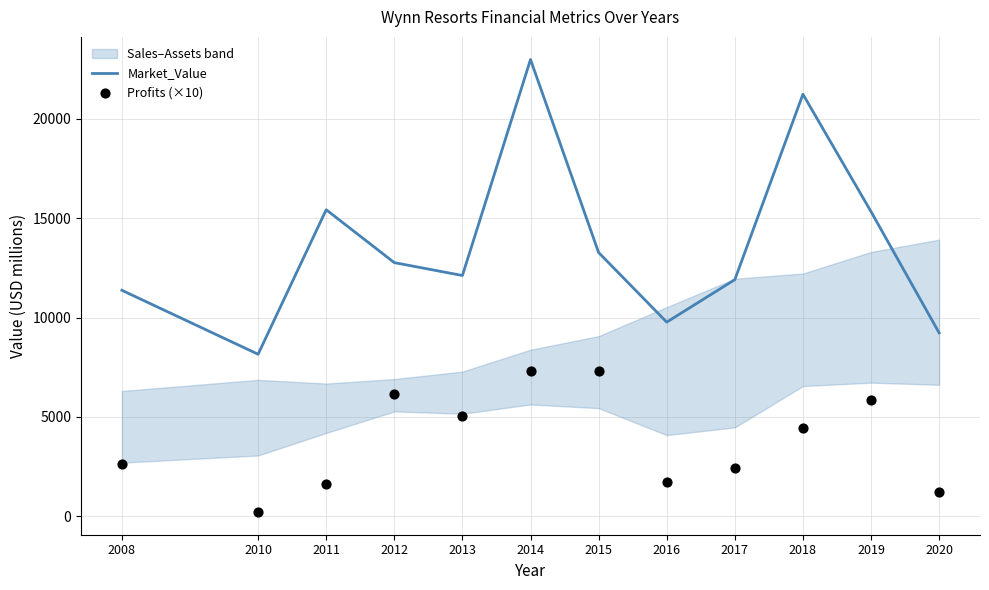

What is the total value across all series at 2008?

13970